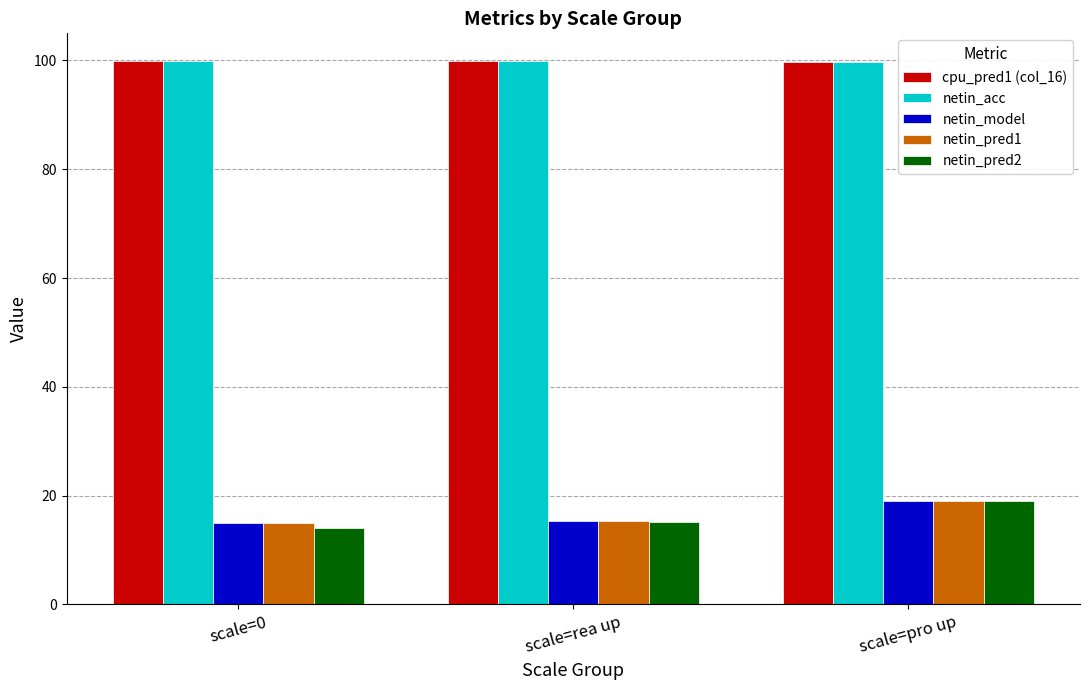

What is the spread (max minus min) of values at scale=pro up?

80.8